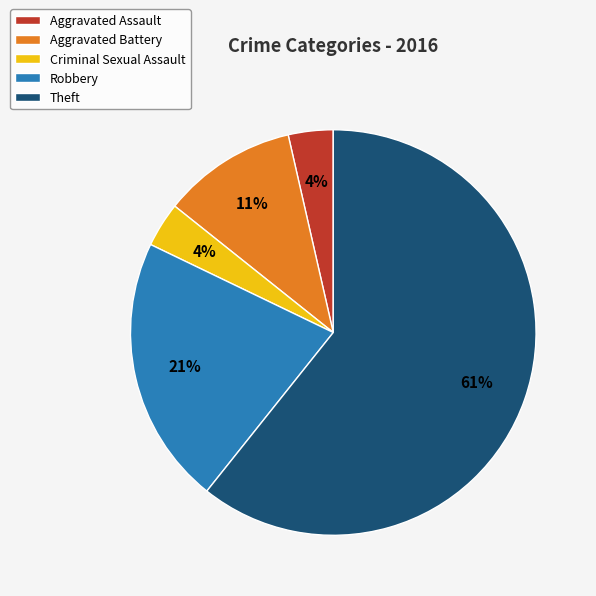

Which slice is the largest?

Theft